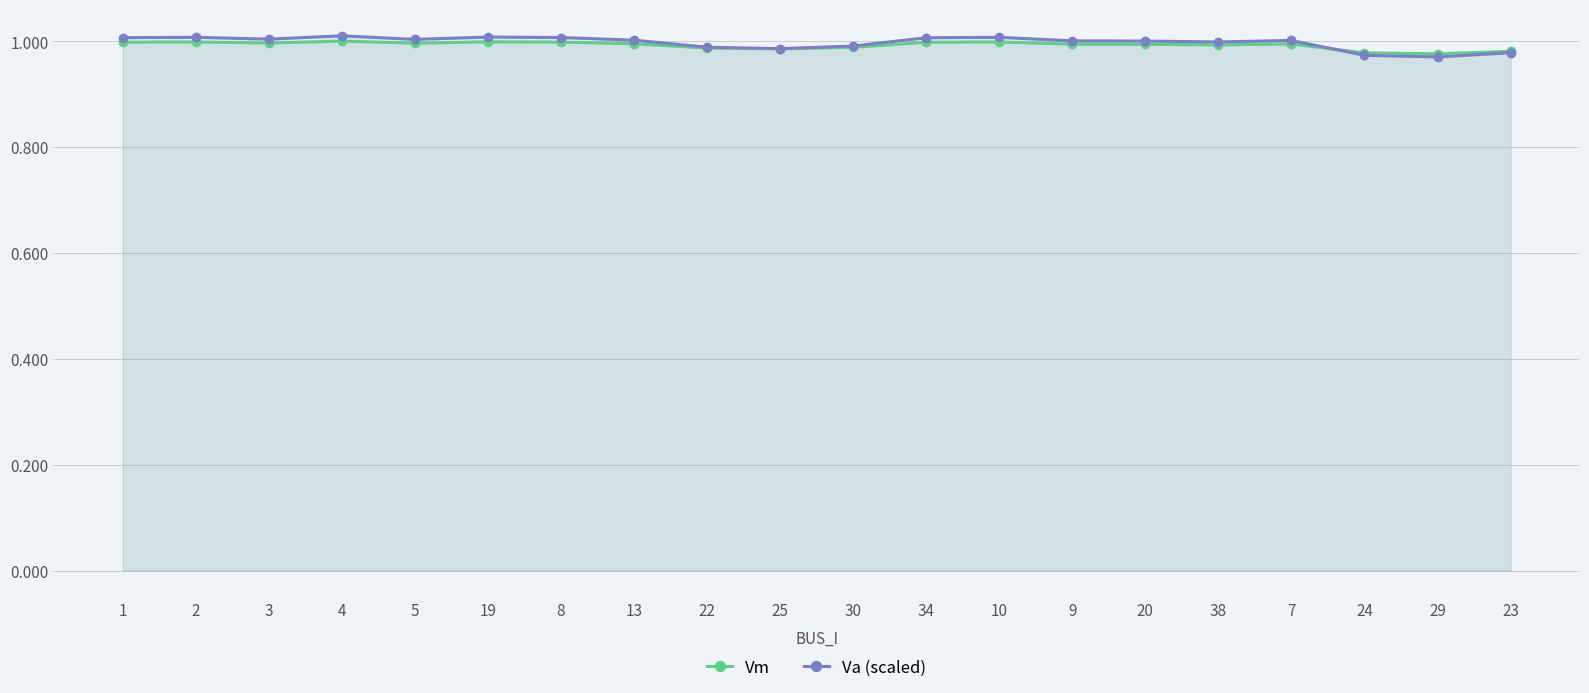

How many times do Vm and Va (scaled) cross each other?

1